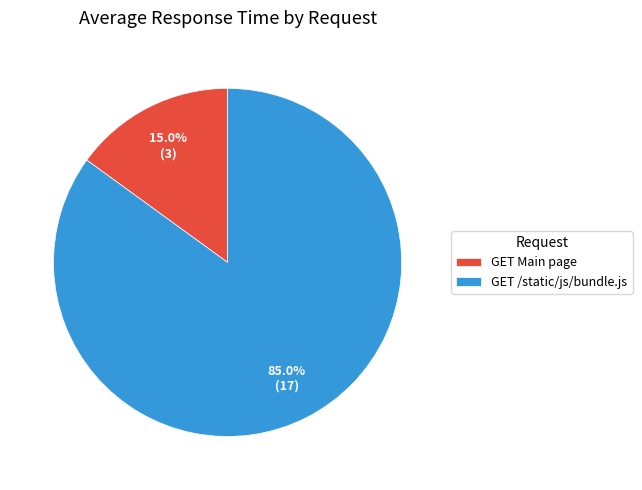

Count the number of slices in the pie.

2